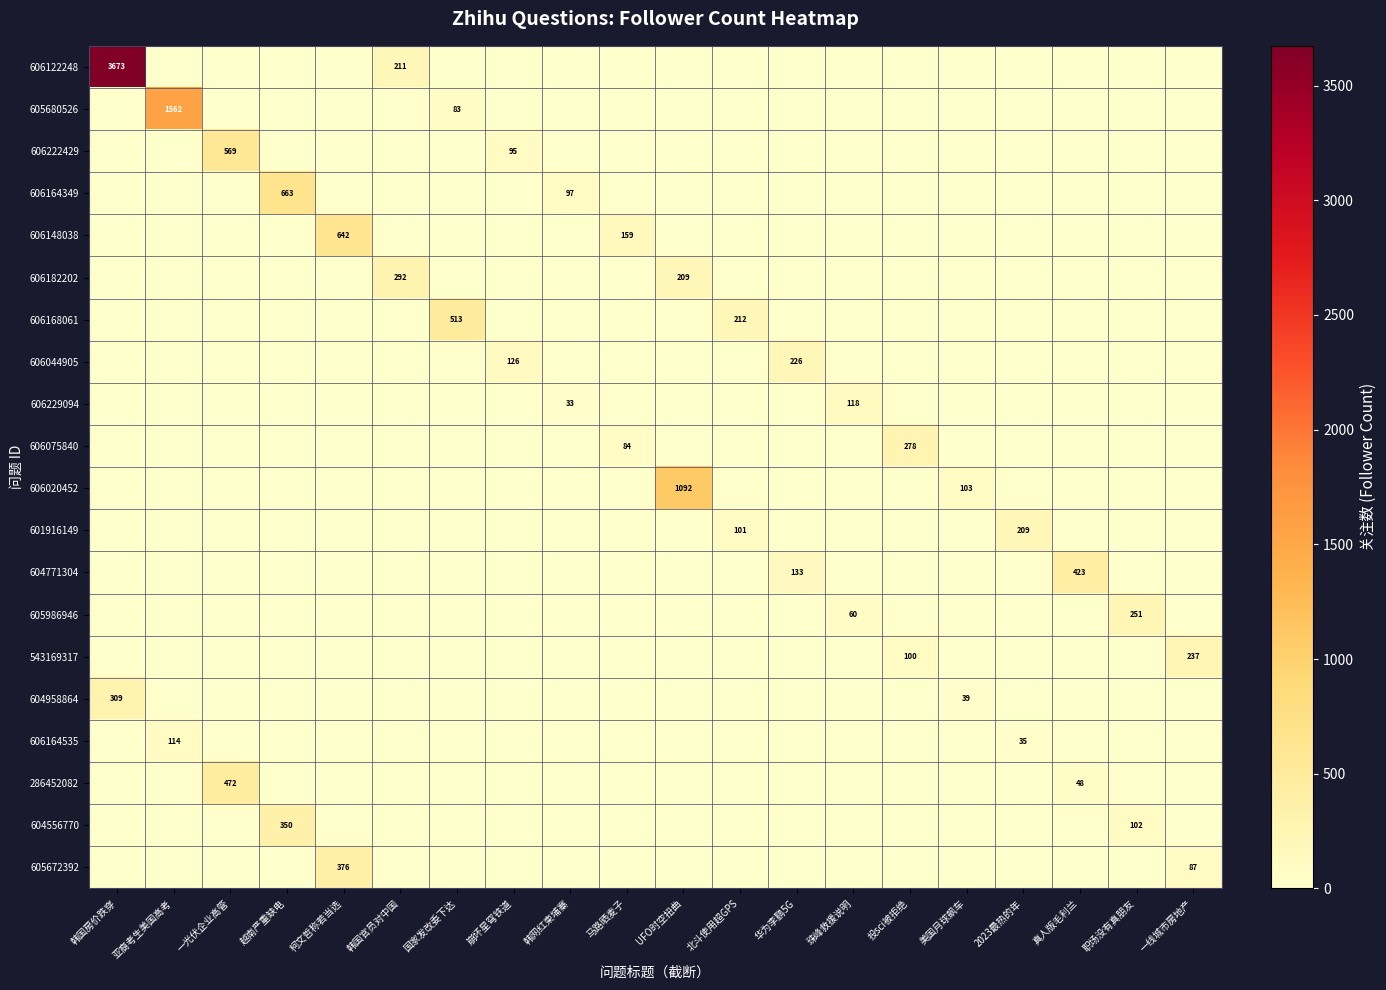

The value of 604958864 at 韩国房价跌穿 is 141. True or false?

False